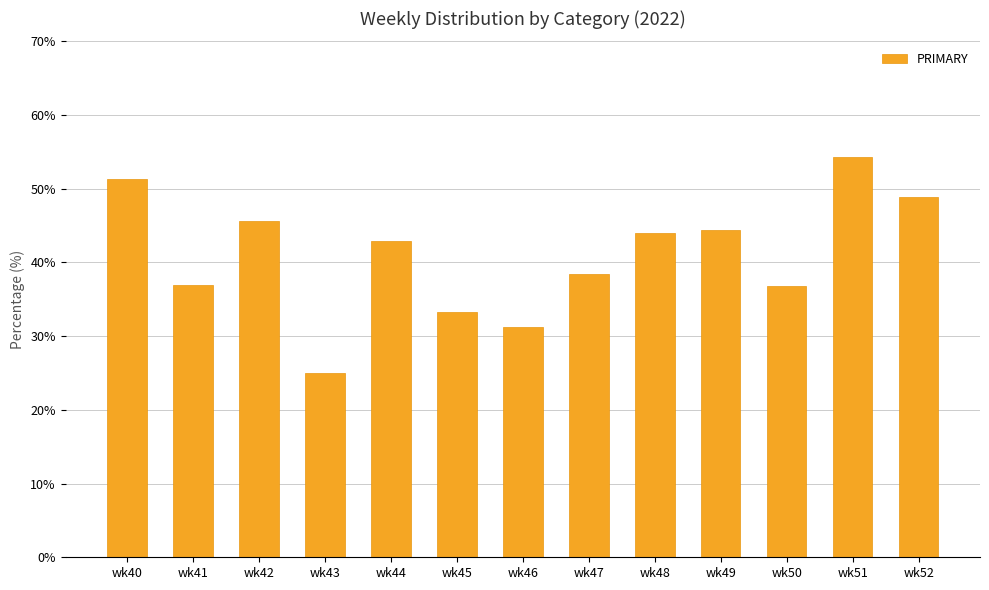

What is the average value?

41.0